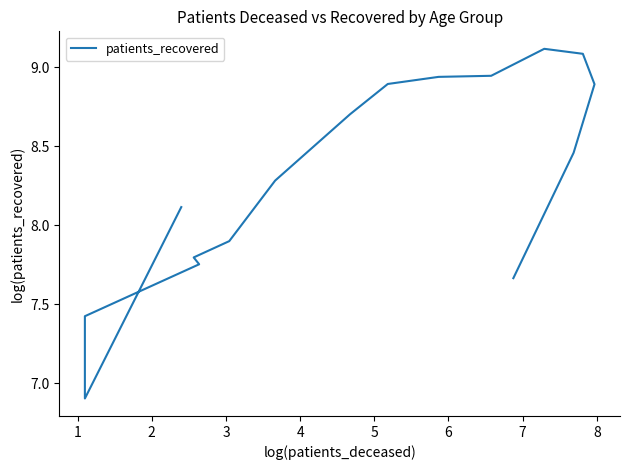

What is the difference between the maximum and minimum values?

2.2